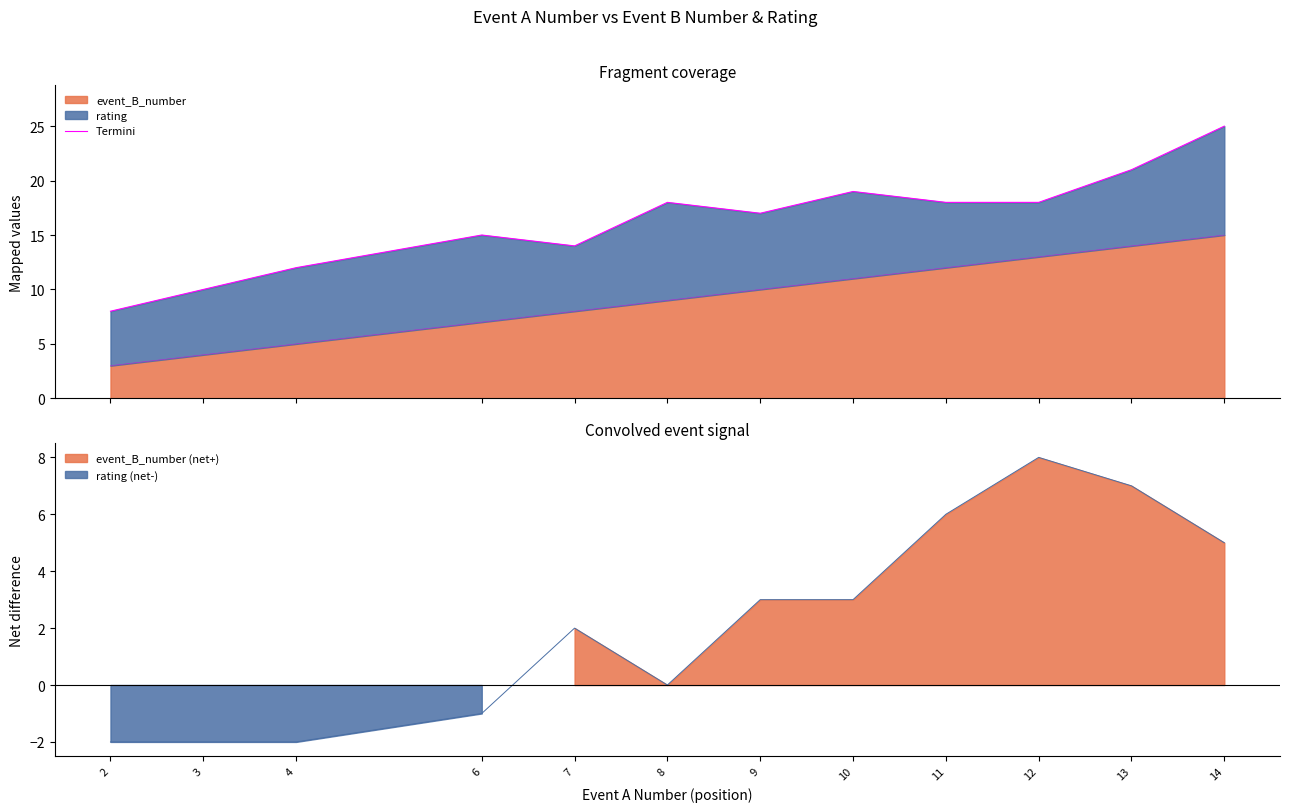

What is the value of the 7th point from the left?

17